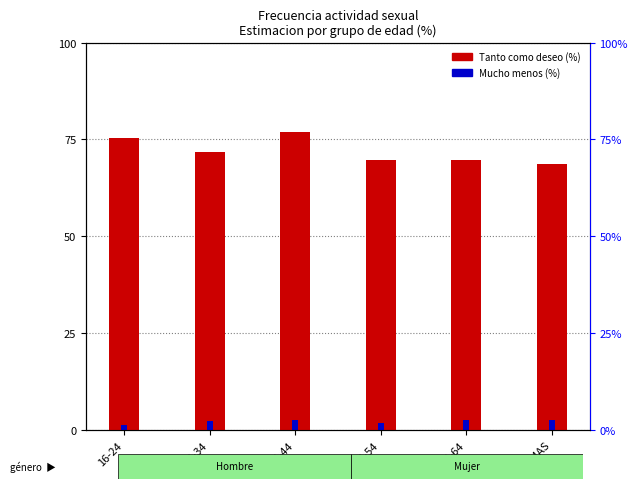

The value of Tanto como deseo (%) at 65 Y MAS is 15.8. True or false?

False